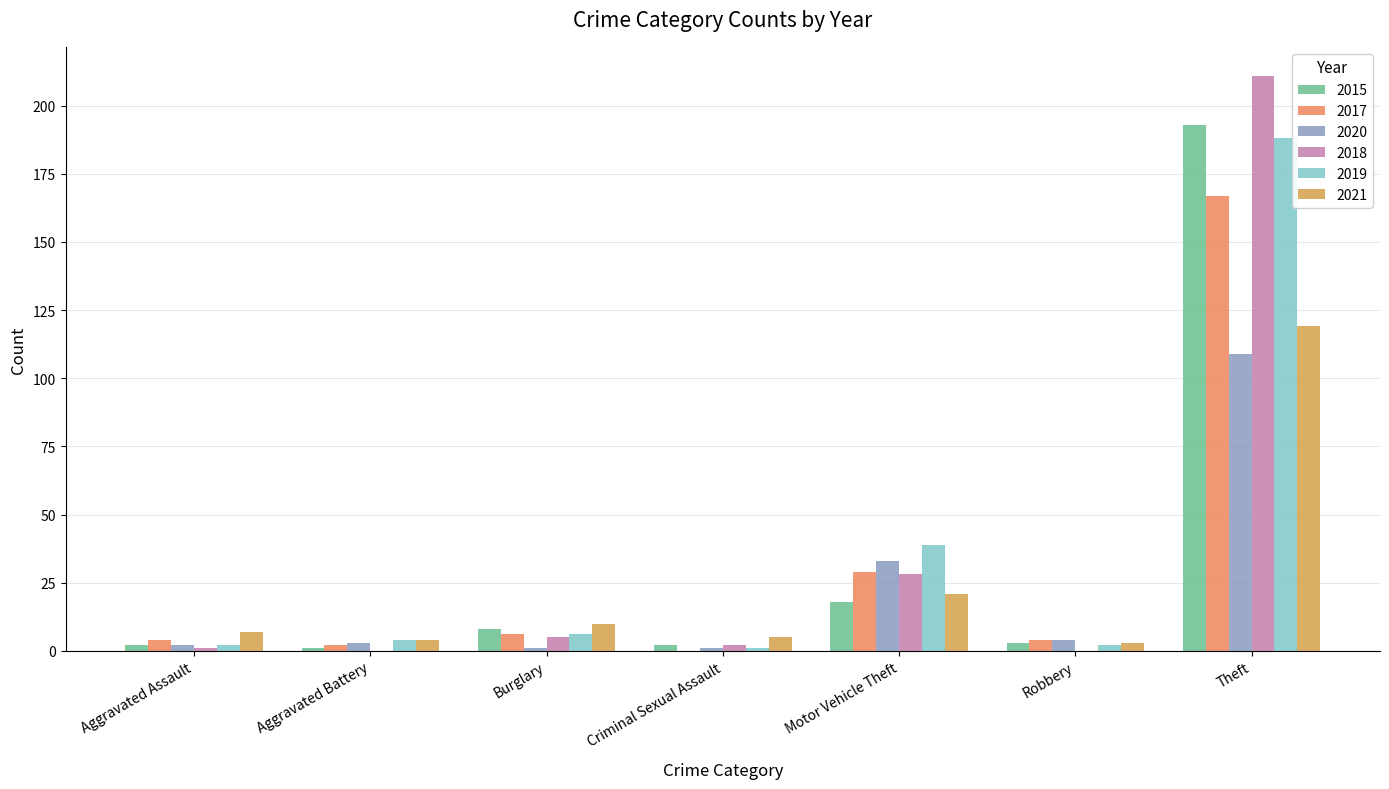

The value of 2015 at Motor Vehicle Theft is 32. True or false?

False